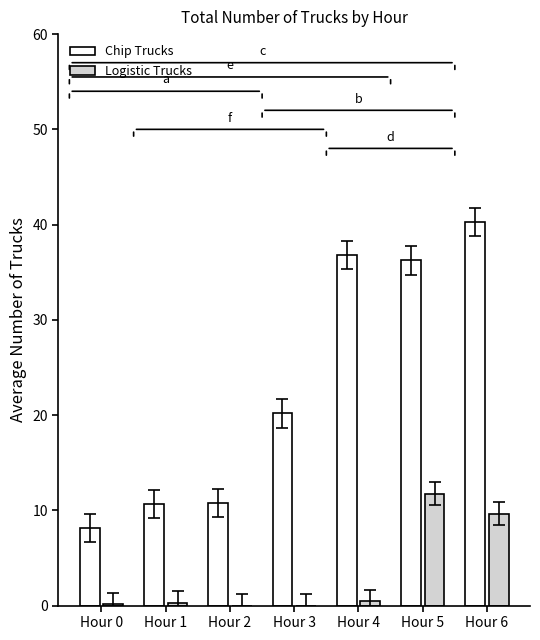

What is the highest value of the Chip Trucks series?

40.3